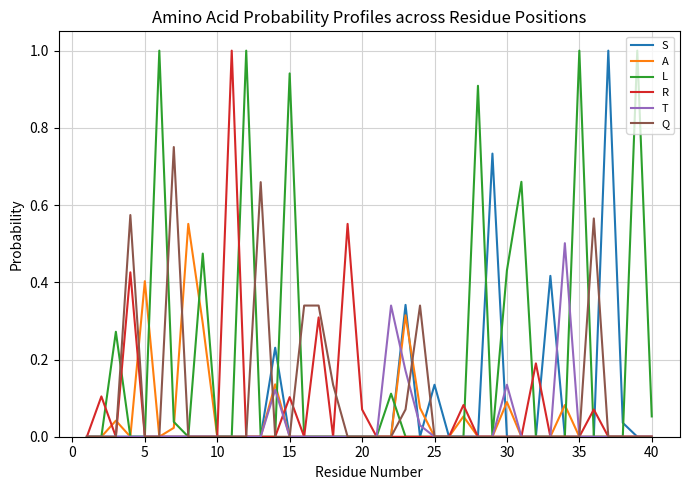

What is the greatest value displayed?

1.0